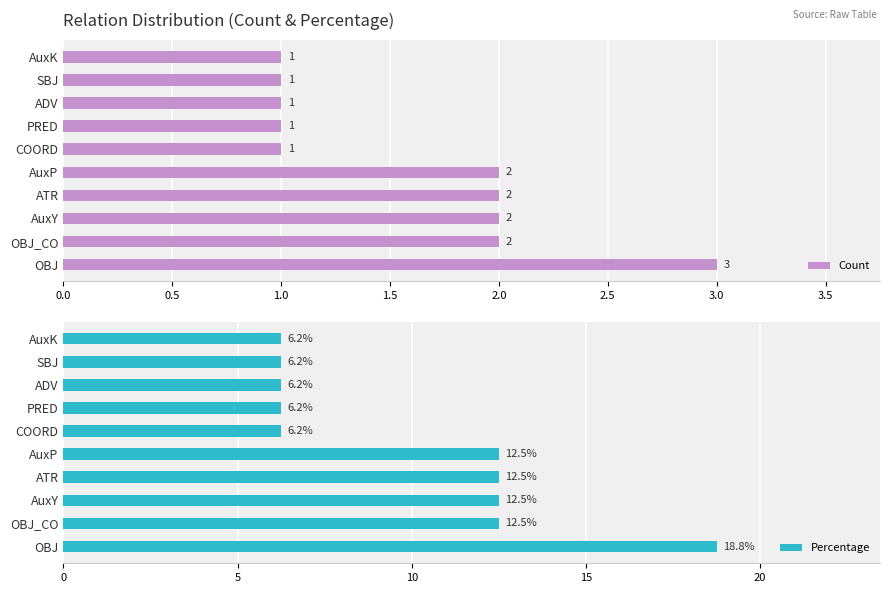

Count the Count values in the range 1 to 2.

9